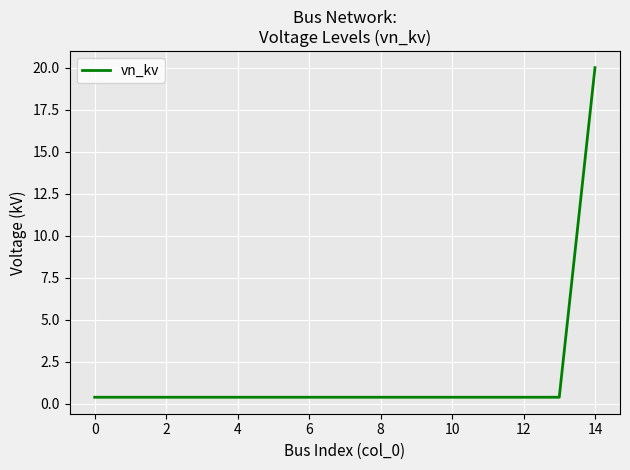

Does the chart have visible grid lines?

Yes